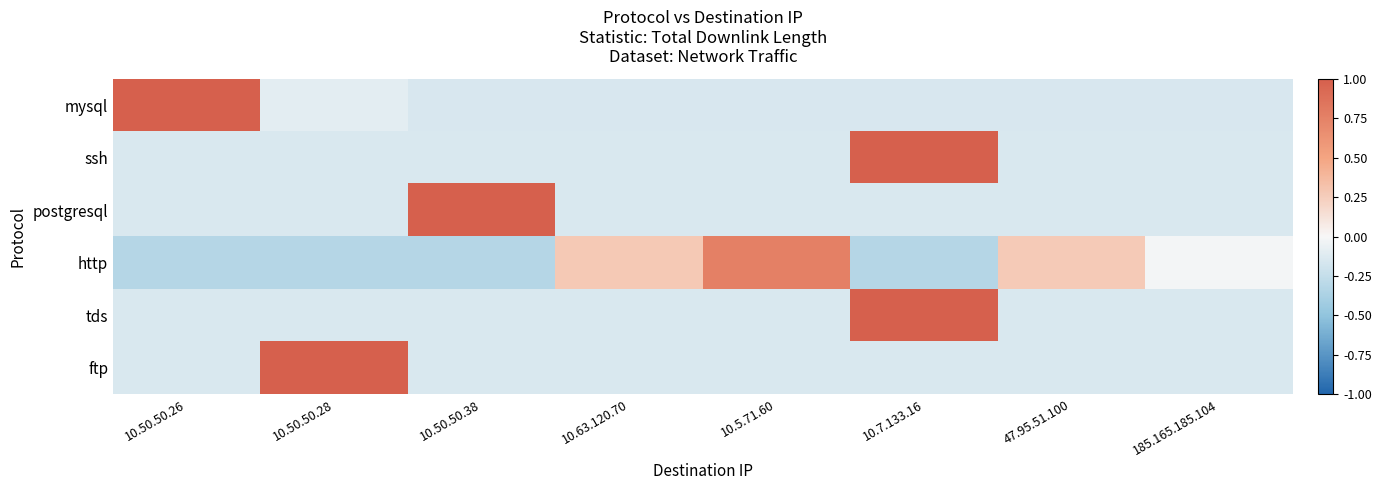

What is the smallest value displayed?

-0.3